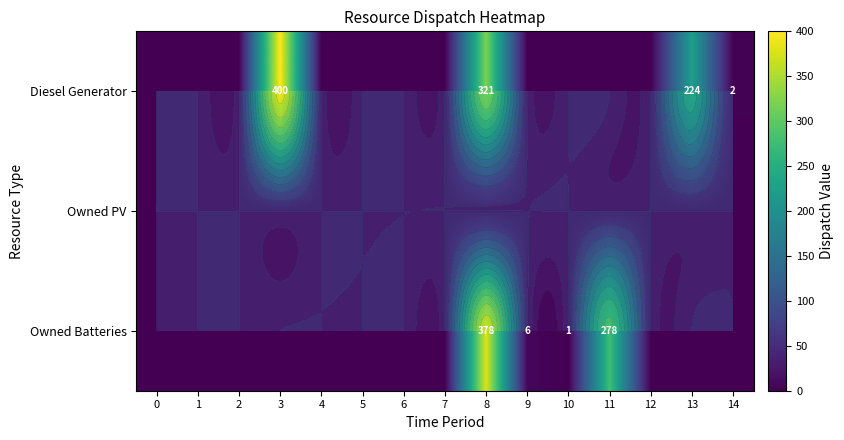

How many data points in Owned Batteries are above 0?

4